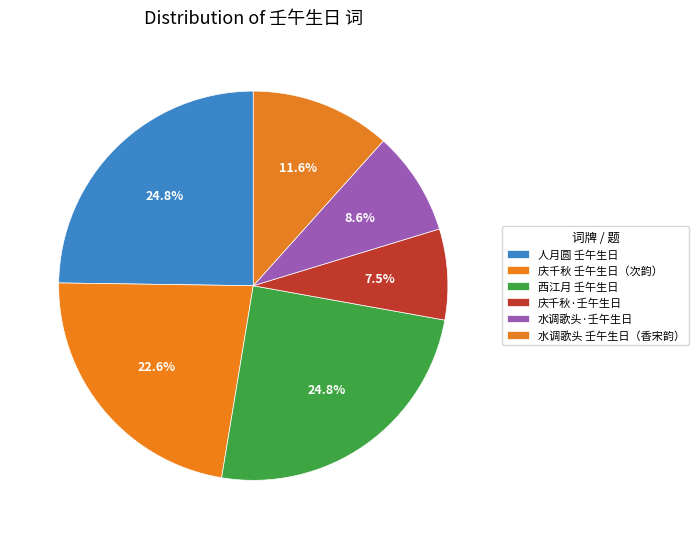

How many slices are in this pie chart?

6